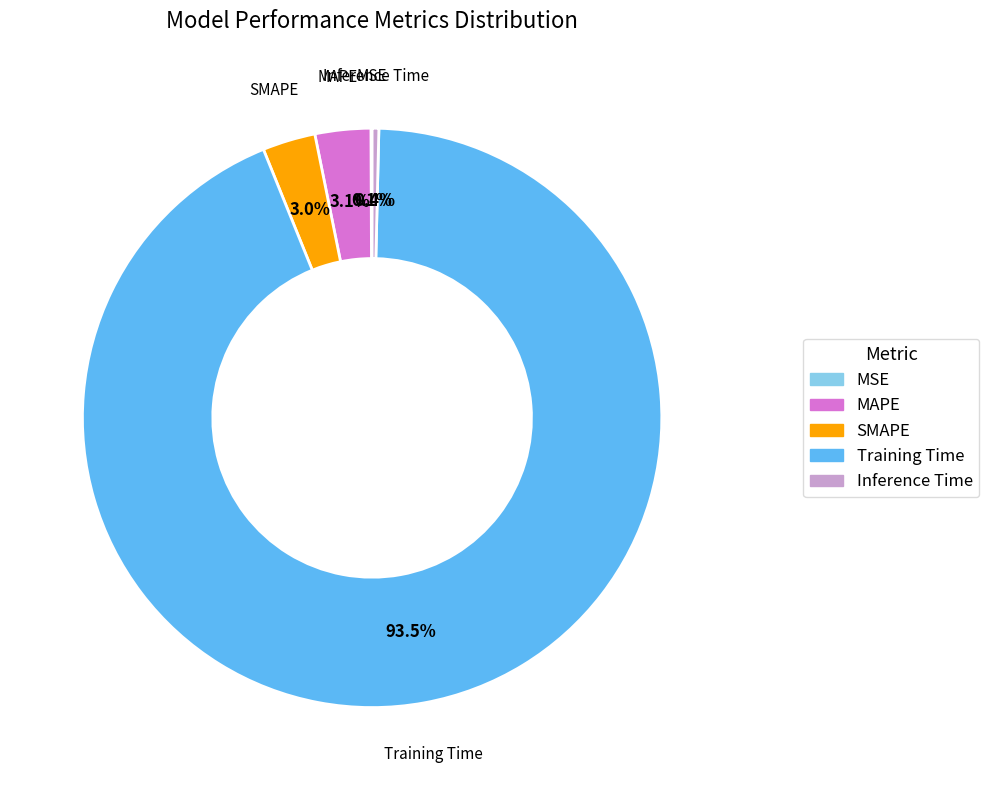

Is the sum of MAPE and Inference Time greater than half?

No